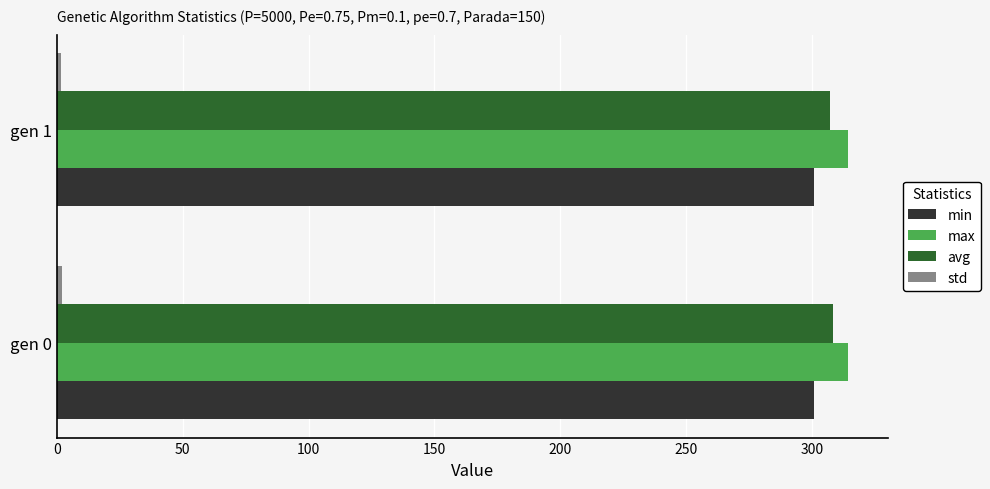

Which series has the largest total across all categories?

max